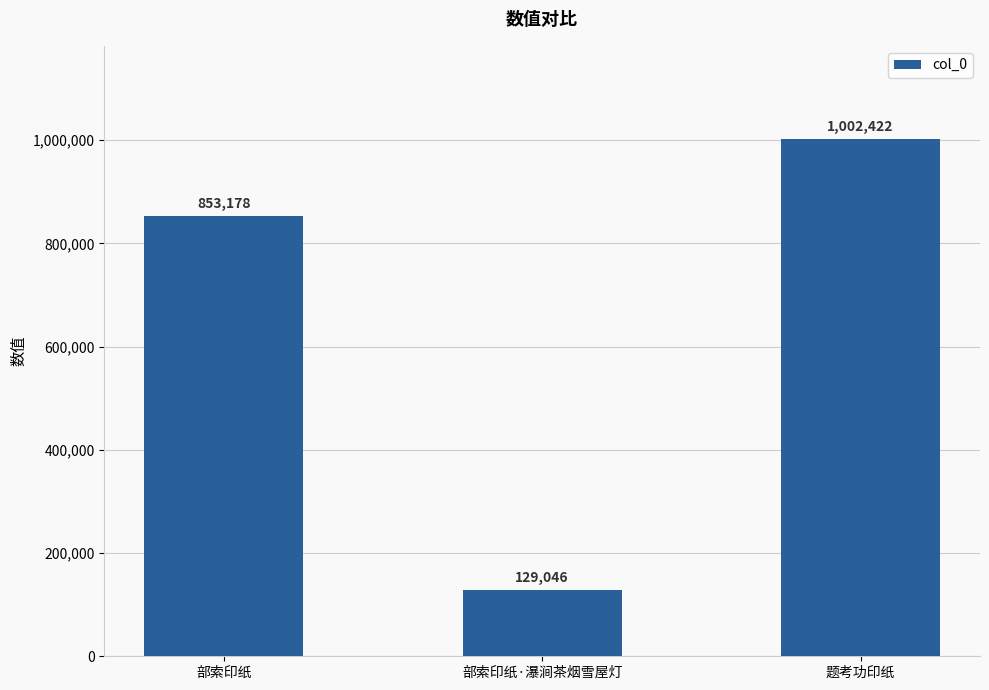

How many data points are less than 853178?

1